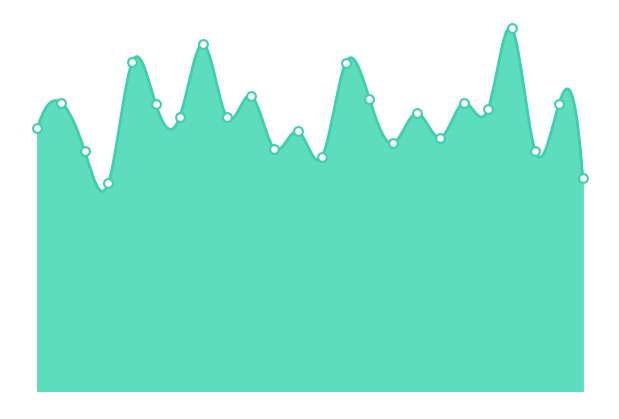

Approximately how many times larger is the value at 18 compared to 19?

0.7